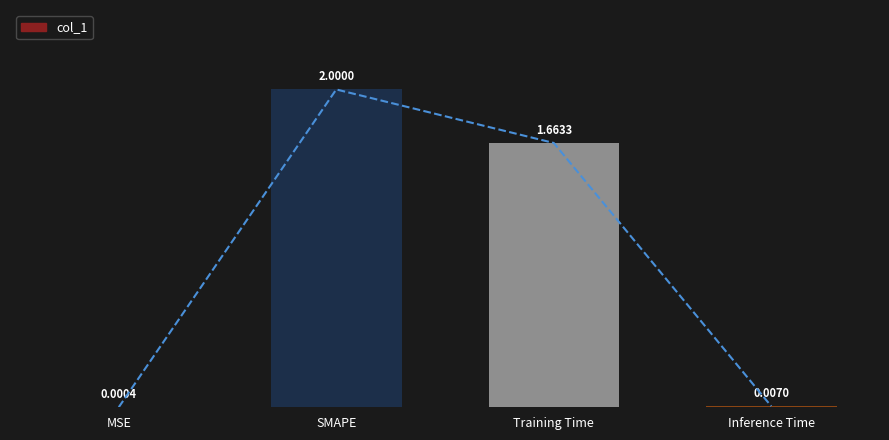

How many data points are less than 1?

2